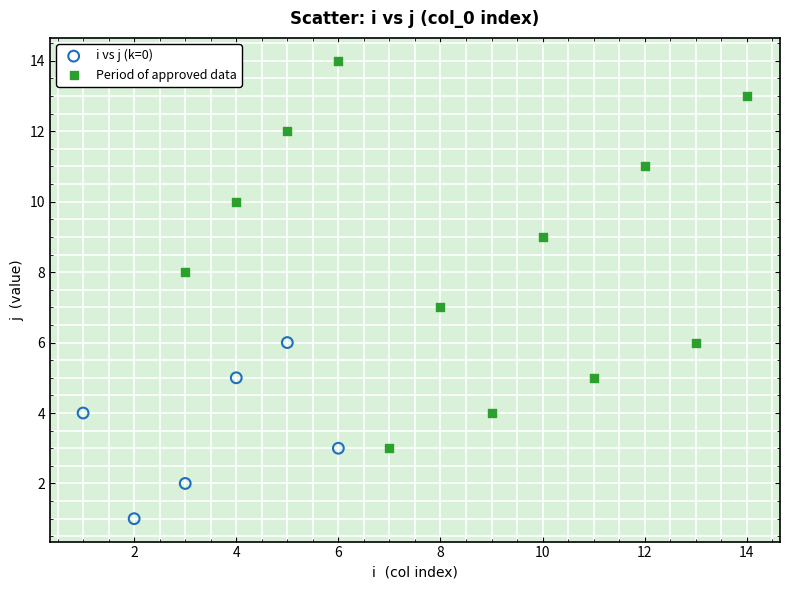

Which series has the widest spread of Y values?

Period of approved data